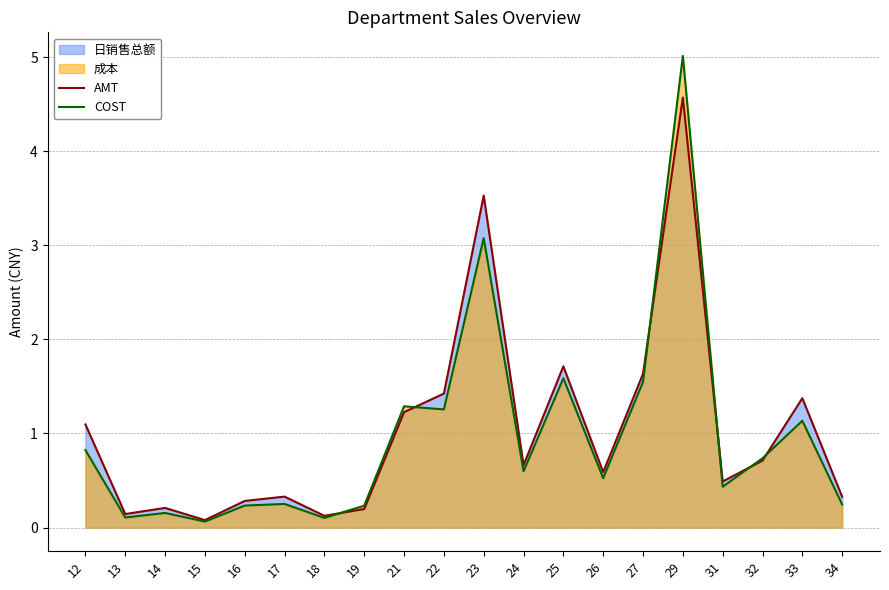

In AMT, how many points are lower than both neighbors (excluding endpoints)?

6